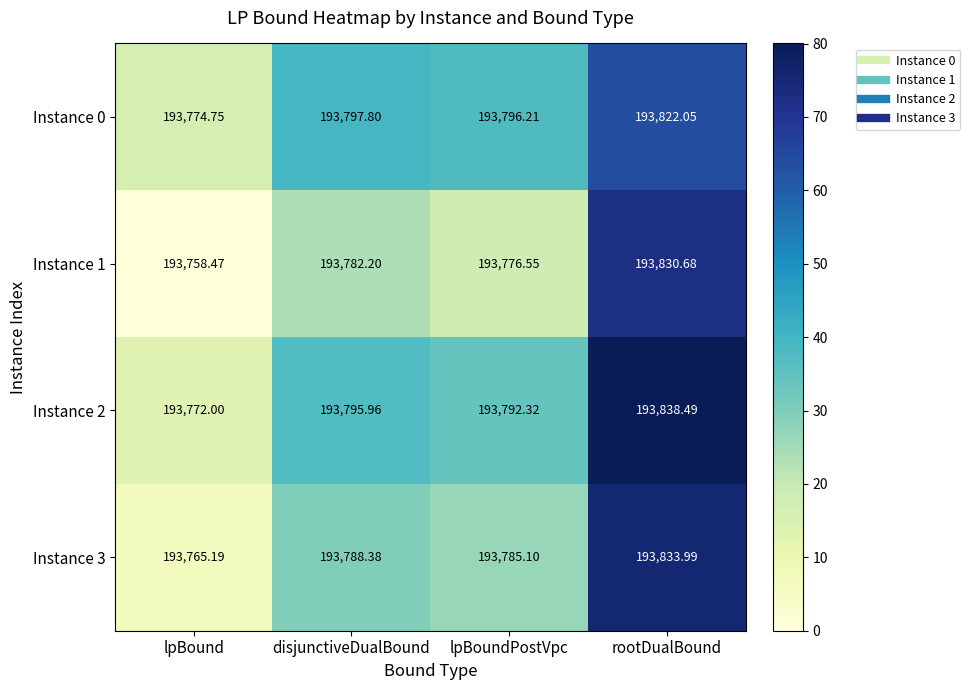

Which category has the highest value in the Instance 2 series?

rootDualBound